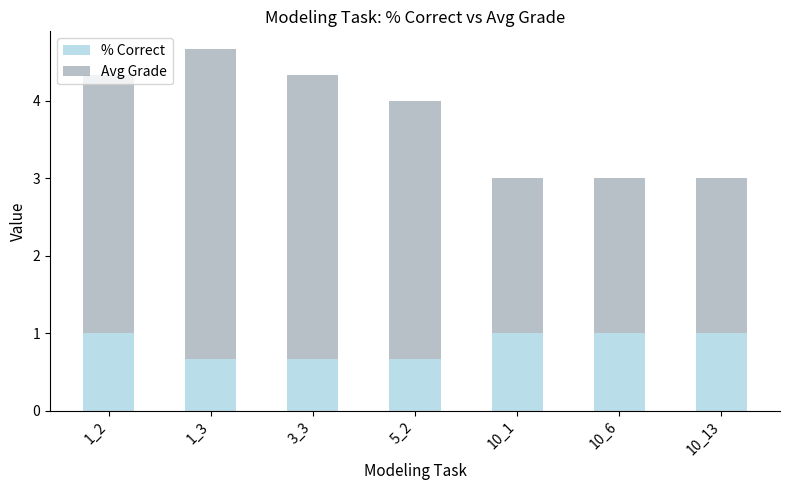

True or false: % Correct has a value of 1.0 at 10_1.

True